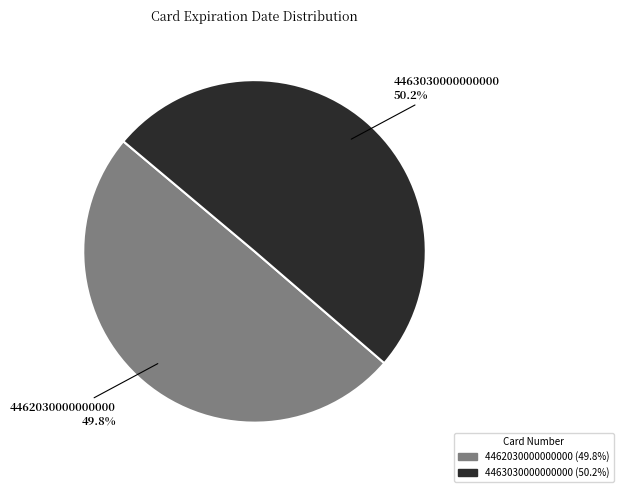

Does any single category account for the majority?

Yes